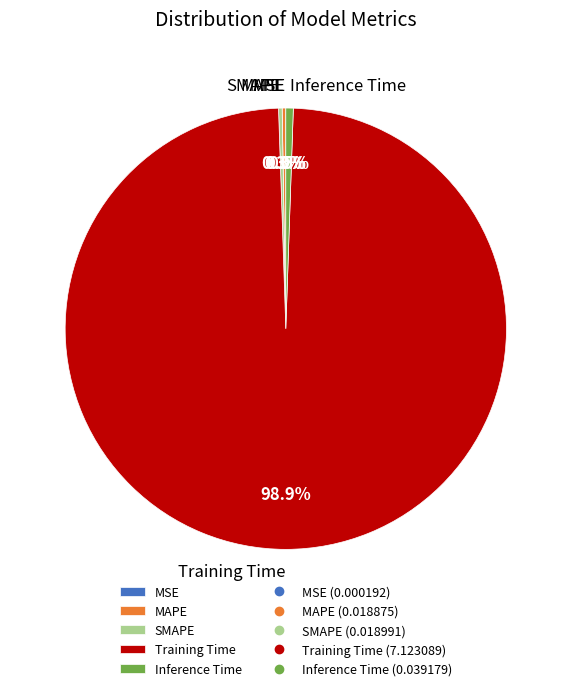

Which category has the biggest portion of the pie?

Training Time